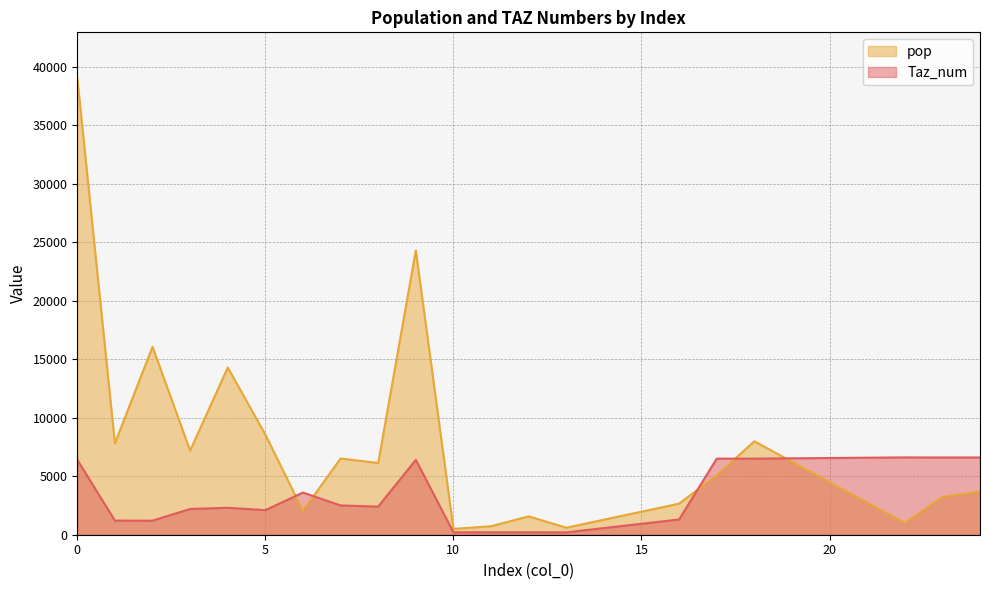

The pop series shows 724.6 at 11. True or false?

True